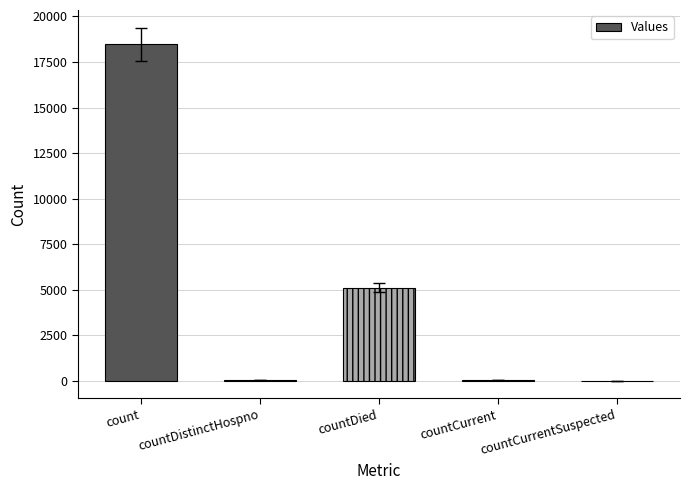

What is the change in value from countCurrent to countCurrentSuspected?

-45